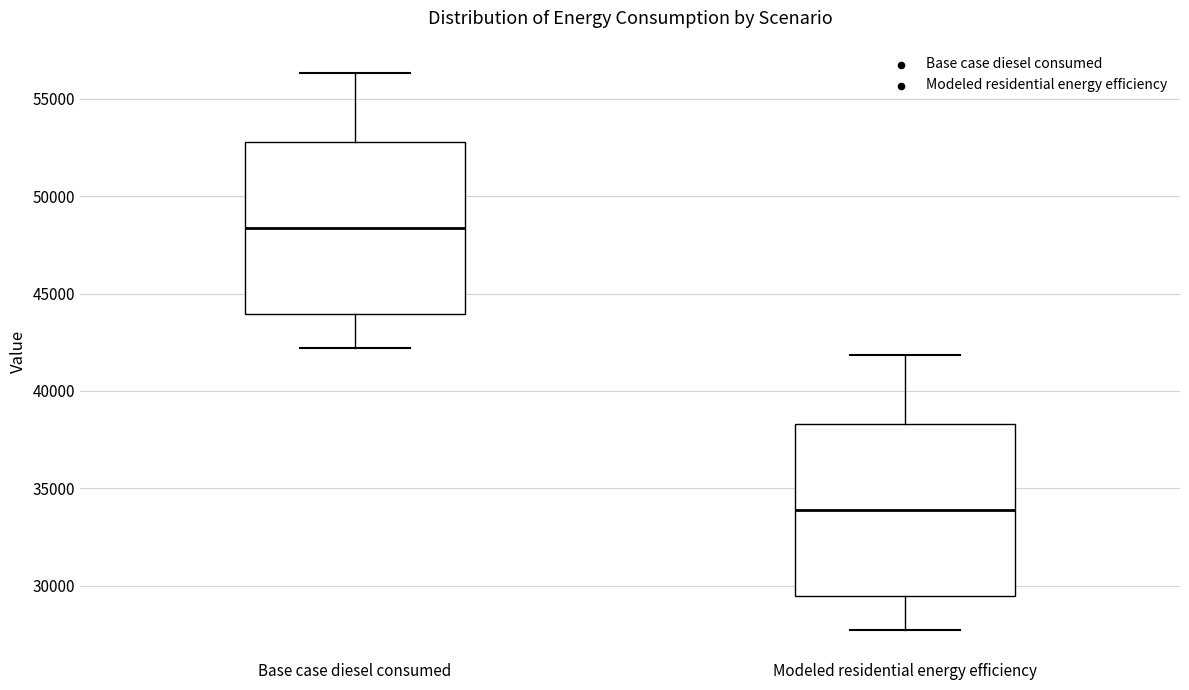

Reading left to right, transcribe this box plot: for each box, give where its median line is, the range the box spans, and where its two whiskers end, as read against the y-axis. The values are not printed on the chart, so give them approximately, as read against the axis.

Base case diesel consumed: median 48500, box 44000 to 53000, whiskers 42000 to 56500
Modeled residential energy efficiency: median 34000, box 29500 to 38500, whiskers 27500 to 42000